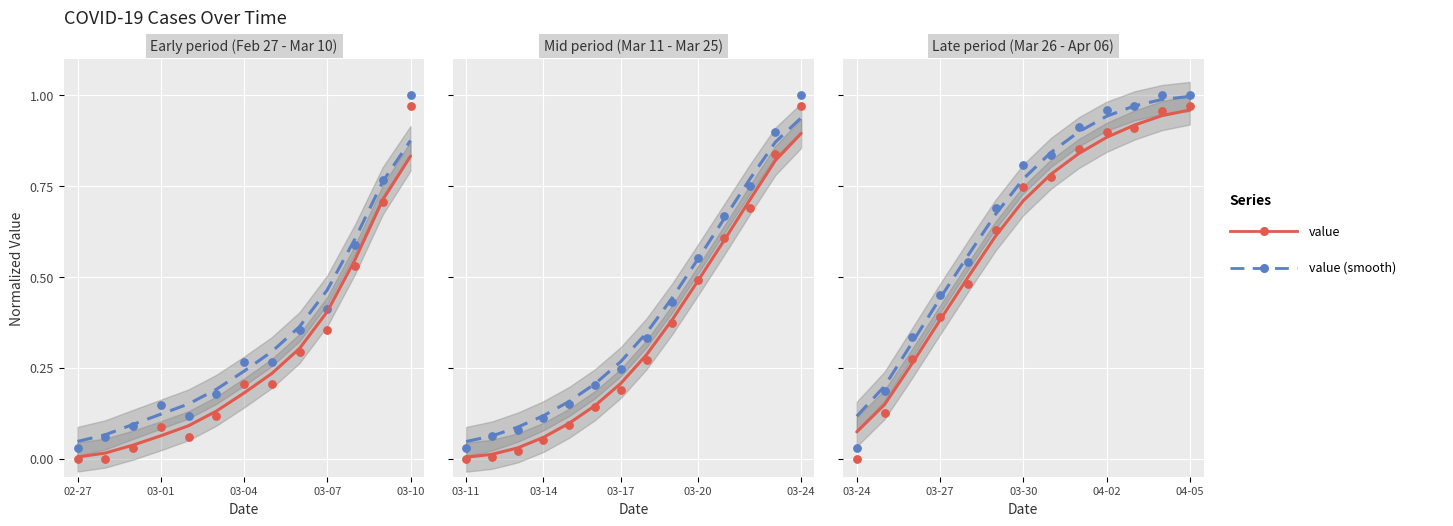

At how many categories does at least one series exceed 0?

13